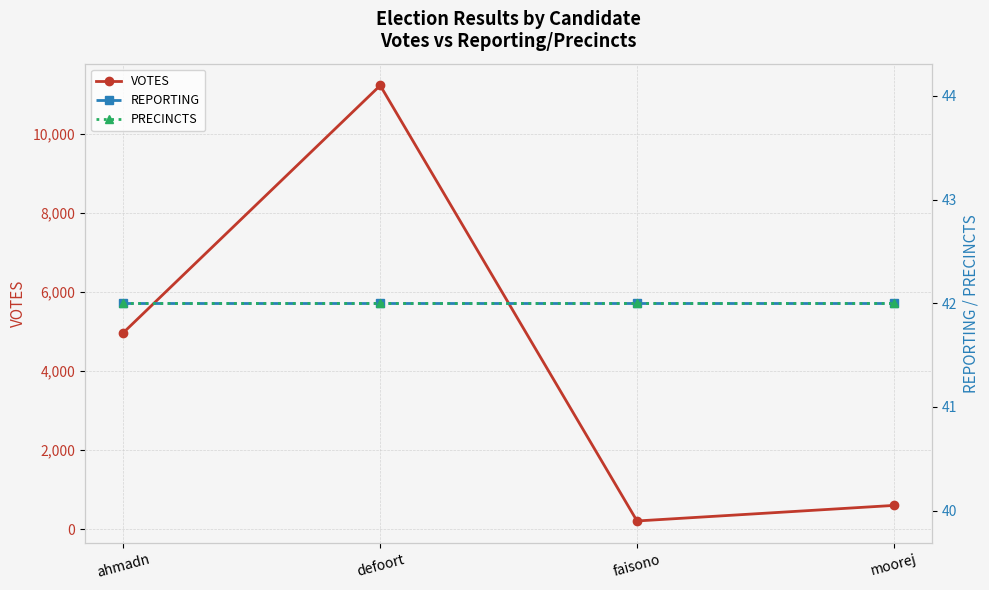

Which series has the widest spread of values?

VOTES